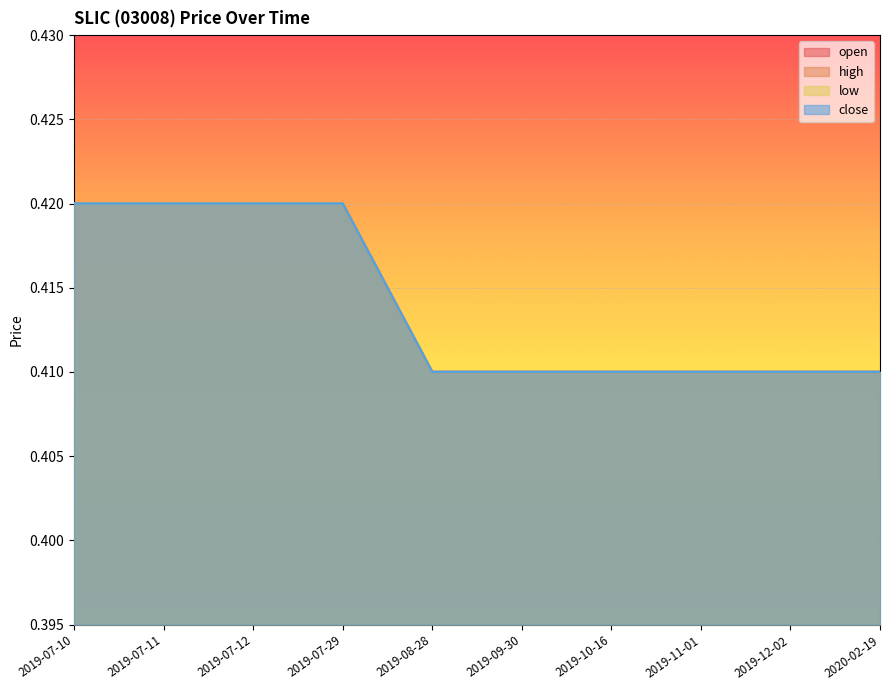

Reading left to right, what are all the values shown in this chart?

open: 2019-07-10=0.4	2019-07-11=0.4	2019-07-12=0.4	2019-07-29=0.4	2019-08-28=0.4	2019-09-30=0.4	2019-10-16=0.4	2019-11-01=0.4	2019-12-02=0.4	2020-02-19=0.4
high: 2019-07-10=0.4	2019-07-11=0.4	2019-07-12=0.4	2019-07-29=0.4	2019-08-28=0.4	2019-09-30=0.4	2019-10-16=0.4	2019-11-01=0.4	2019-12-02=0.4	2020-02-19=0.4
low: 2019-07-10=0.4	2019-07-11=0.4	2019-07-12=0.4	2019-07-29=0.4	2019-08-28=0.4	2019-09-30=0.4	2019-10-16=0.4	2019-11-01=0.4	2019-12-02=0.4	2020-02-19=0.4
close: 2019-07-10=0.4	2019-07-11=0.4	2019-07-12=0.4	2019-07-29=0.4	2019-08-28=0.4	2019-09-30=0.4	2019-10-16=0.4	2019-11-01=0.4	2019-12-02=0.4	2020-02-19=0.4